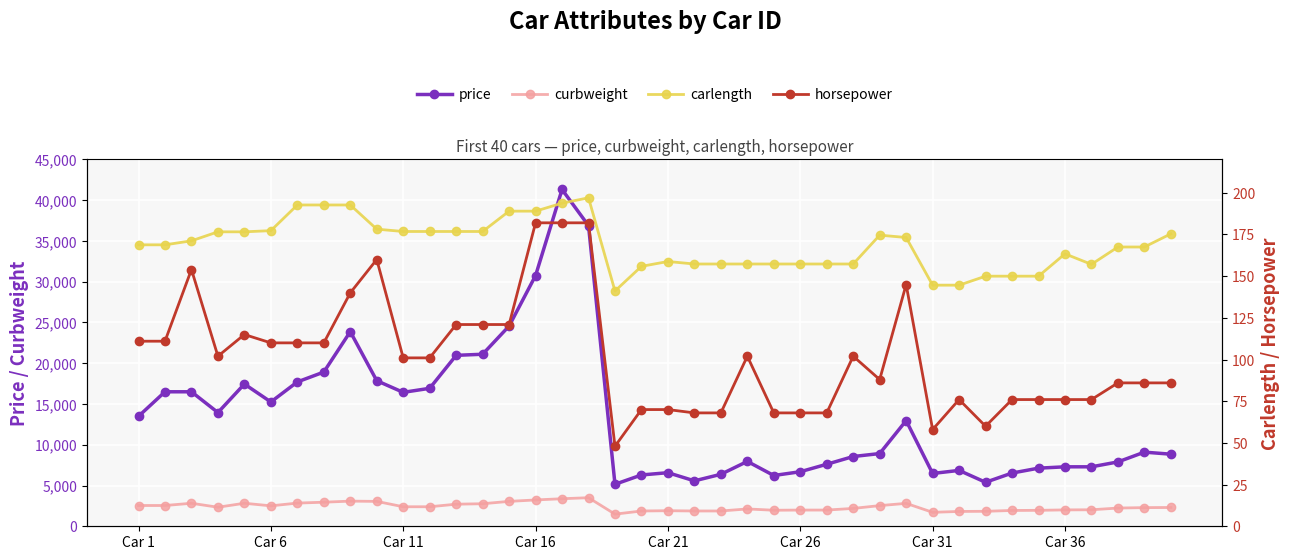

How many series are shown in this chart?

4